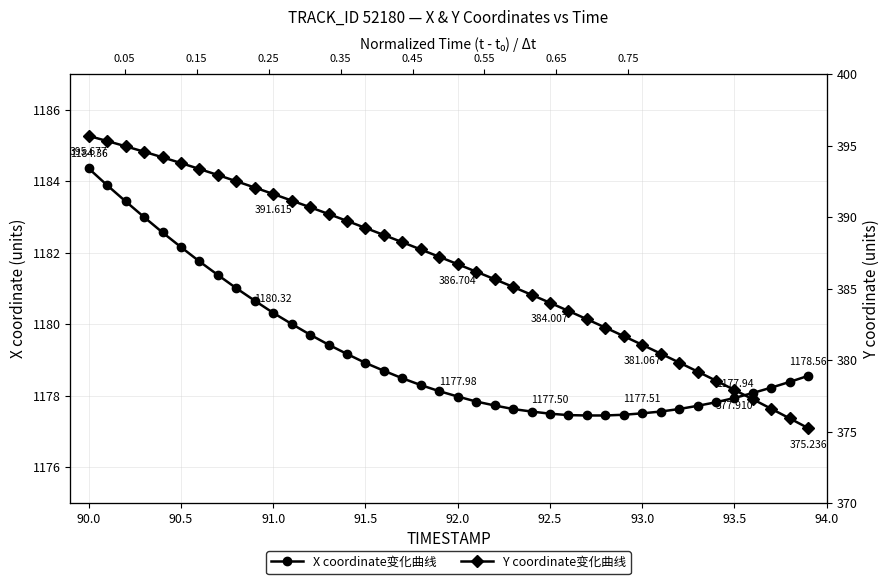

Does the chart display data point markers on the line(s)?

Yes